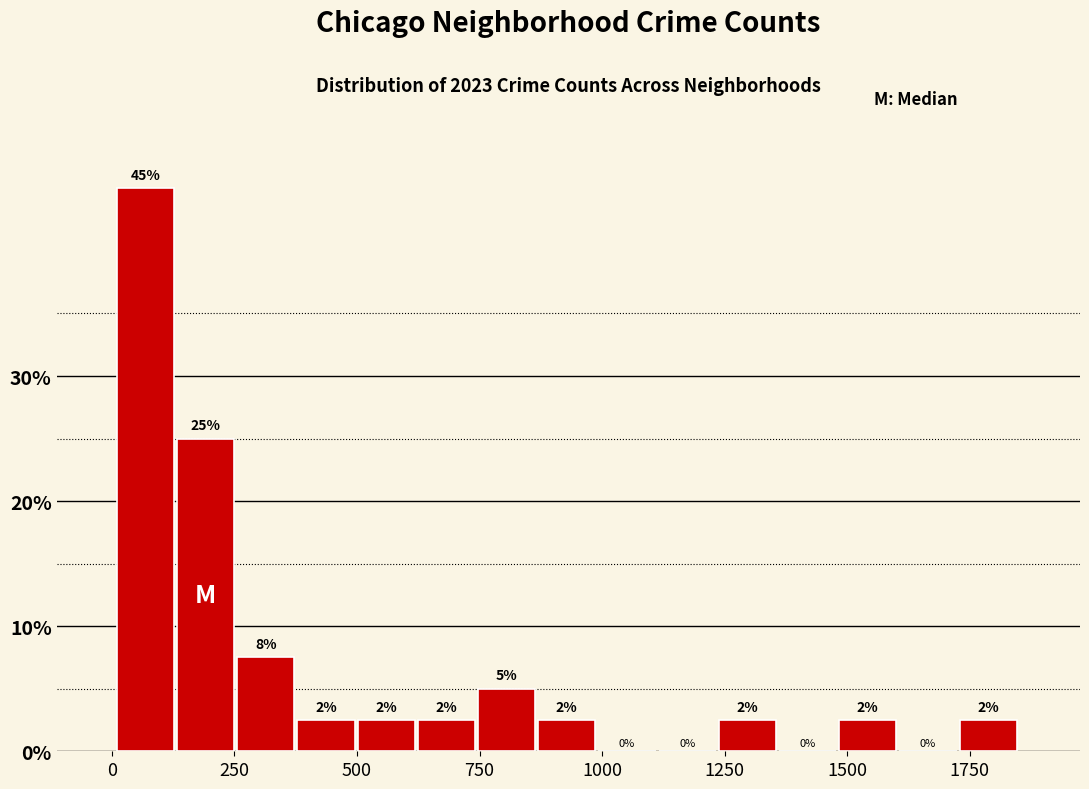

Around what value on the x-axis is the tallest bar? Give the approximate position of its centre, as read against the axis.

50